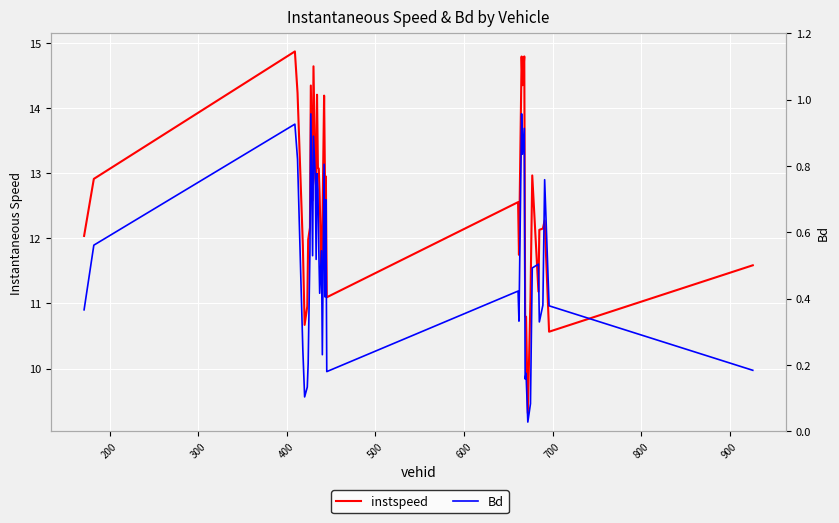

What are all the series names shown in the legend?

instspeed, Bd